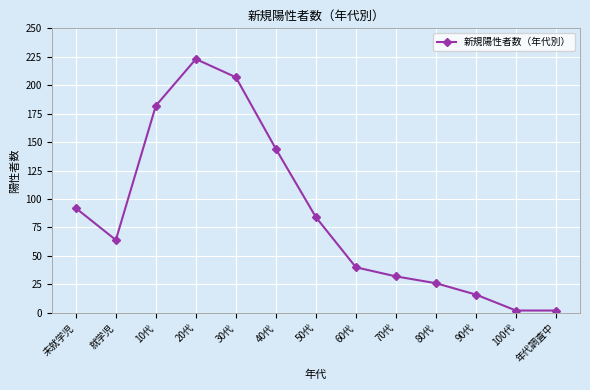

What value does the data have at 100代?

2